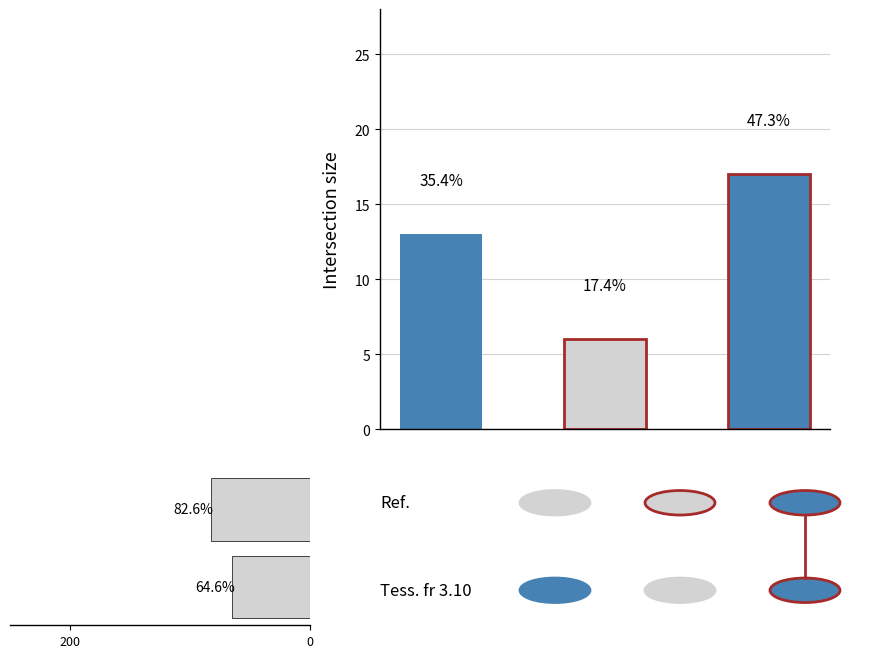

The primary series shows 5 at 7. True or false?

False